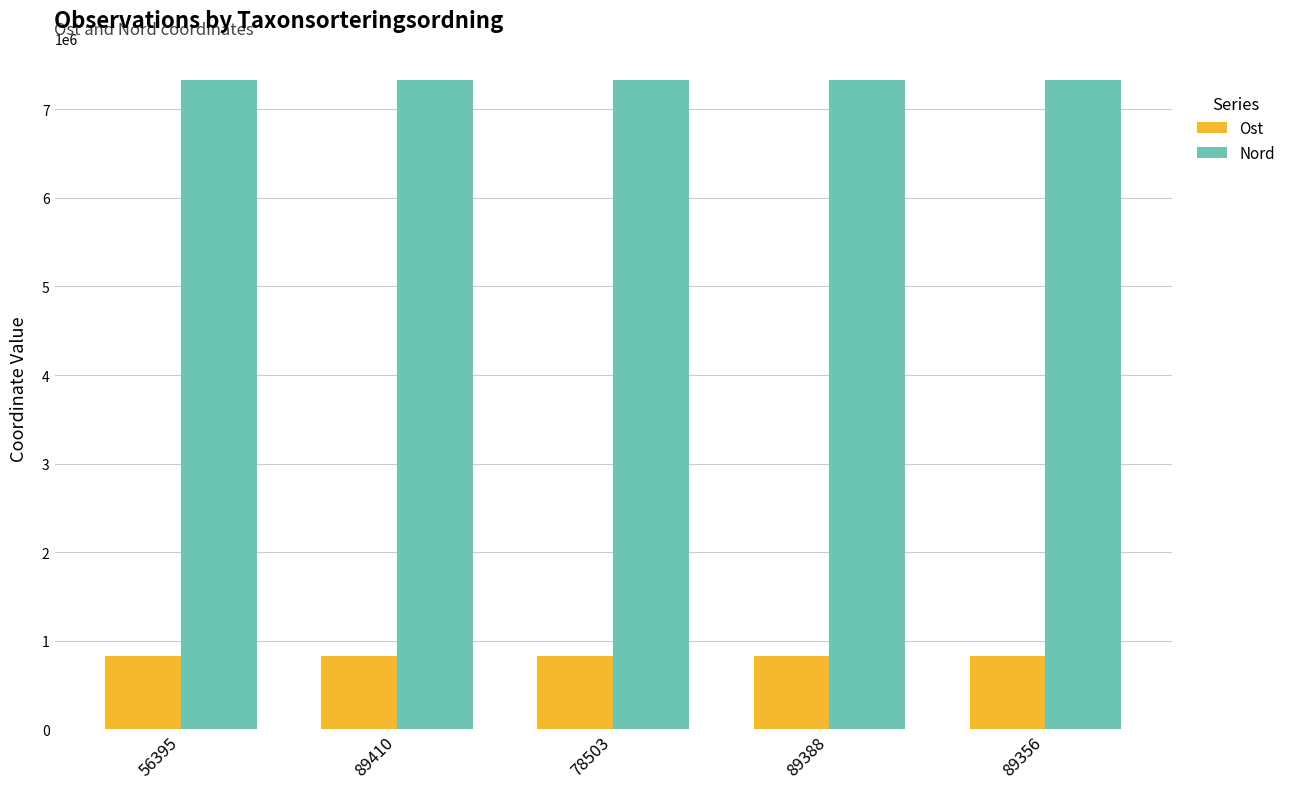

The value of Nord at 89356 is 7329061.2. True or false?

True